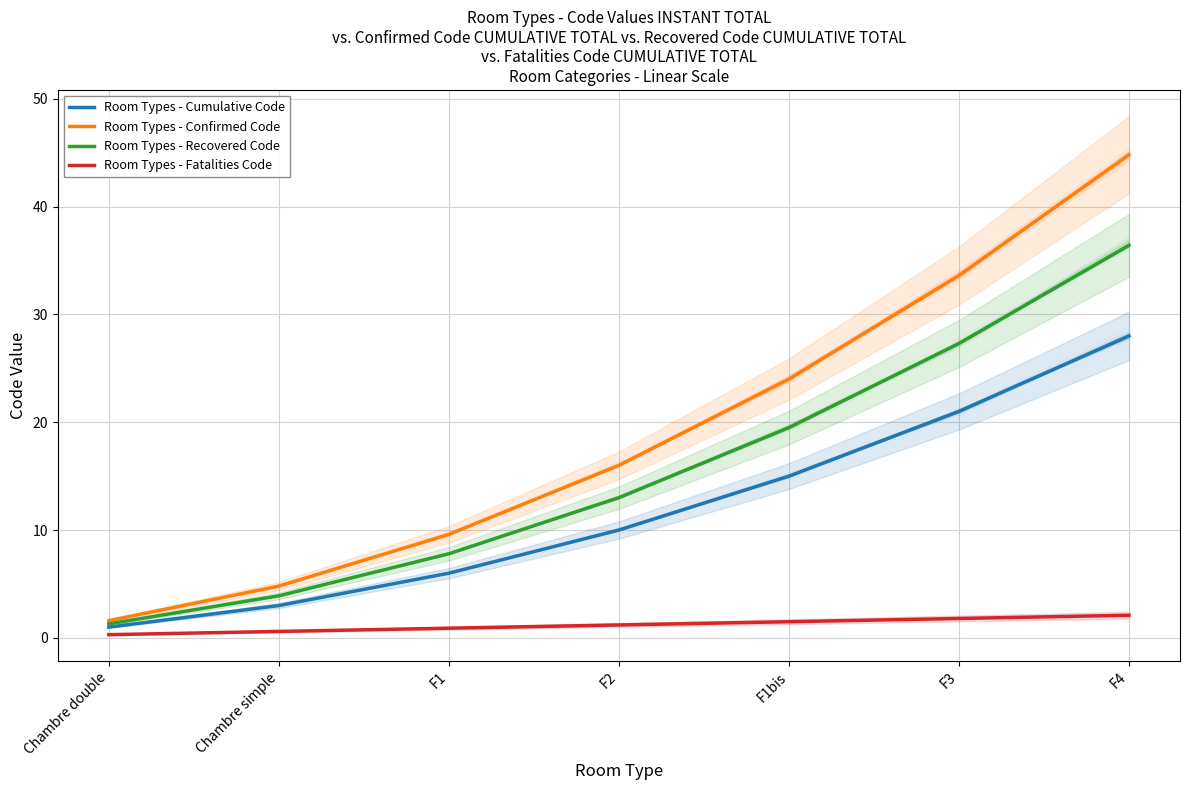

Where does the Room Types - Cumulative Code series first go above 10?

F1bis